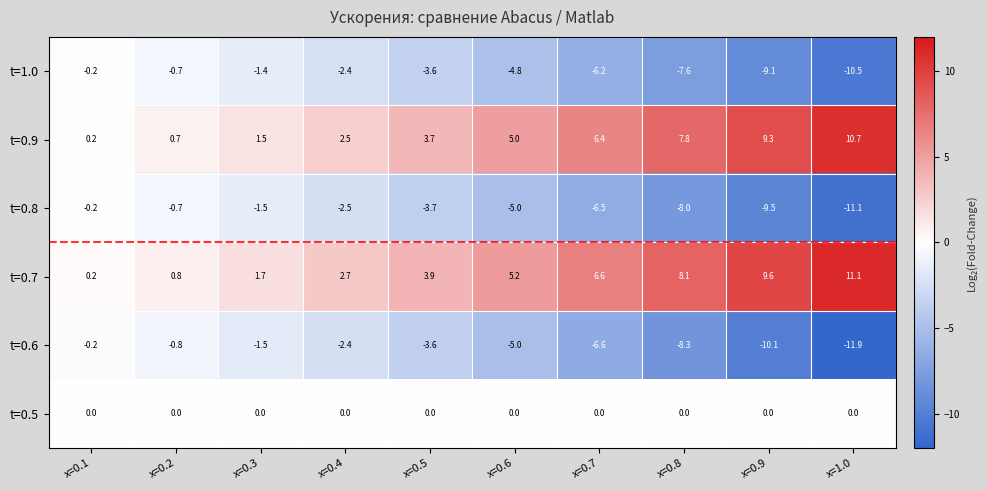

True or false: t=0.7 has a value of 1.7 at x=0.3.

True